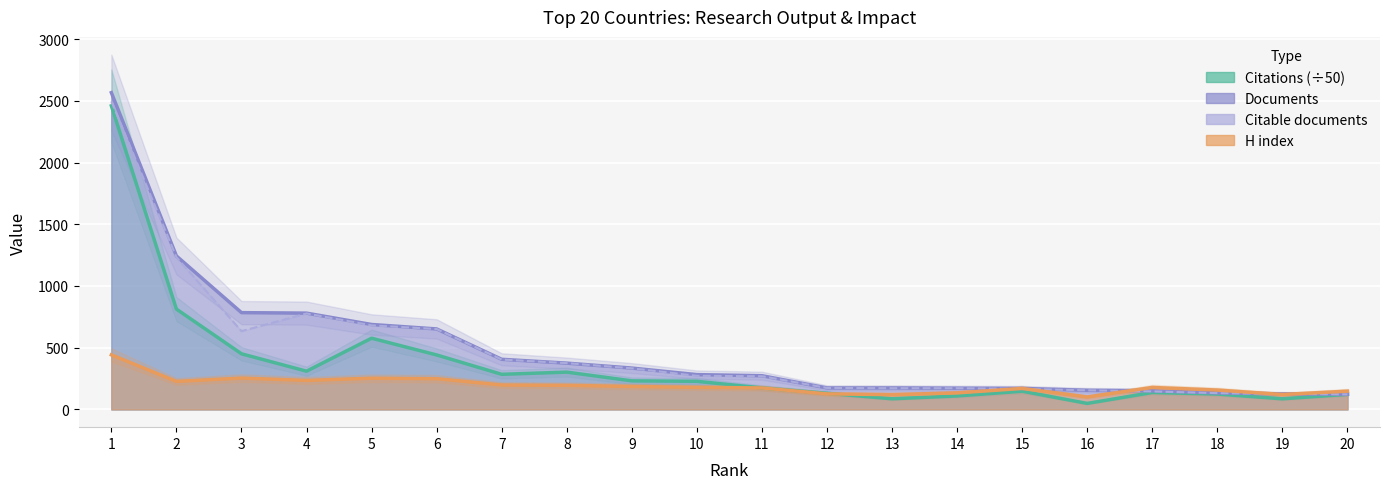

What is the total value across all series at 6?

1993.2